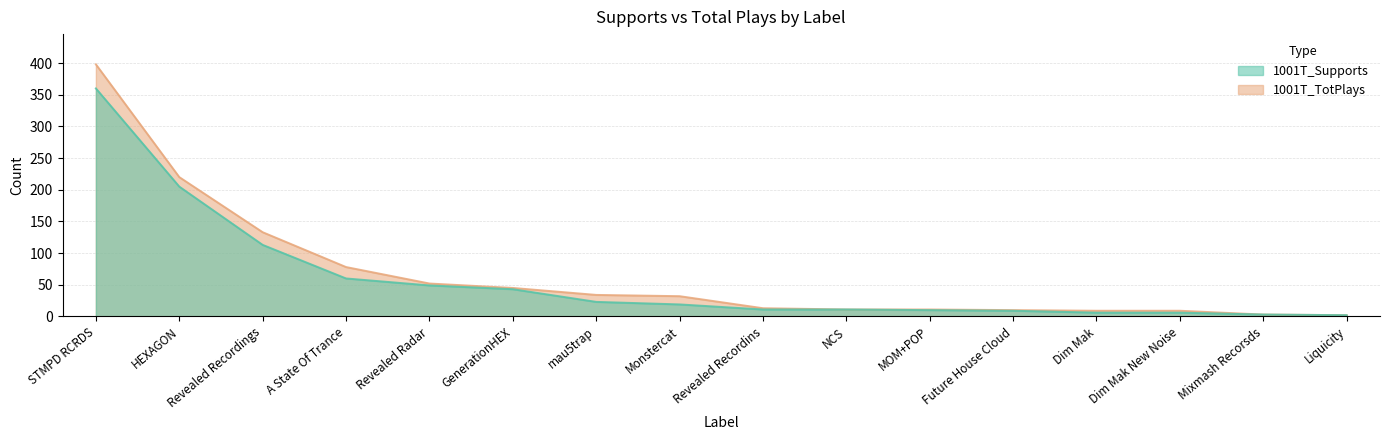

Reading left to right, list all the values displayed in this chart.

1001T_Supports: STMPD RCRDS=360	HEXAGON=205	Revealed Recordings=113	A State Of Trance=60	Revealed Radar=49	GenerationHEX=43	mau5trap=23	Monstercat=19	Revealed Recordins=11	NCS=11	MOM+POP=10	Future House Cloud=9	Dim Mak=6	Dim Mak New Noise=6	Mixmash Recorsds=3	Liquicity=2
1001T_TotPlays: STMPD RCRDS=398	HEXAGON=220	Revealed Recordings=133	A State Of Trance=78	Revealed Radar=52	GenerationHEX=45	mau5trap=34	Monstercat=32	Revealed Recordins=13	NCS=11	MOM+POP=11	Future House Cloud=10	Dim Mak=9	Dim Mak New Noise=9	Mixmash Recorsds=3	Liquicity=2